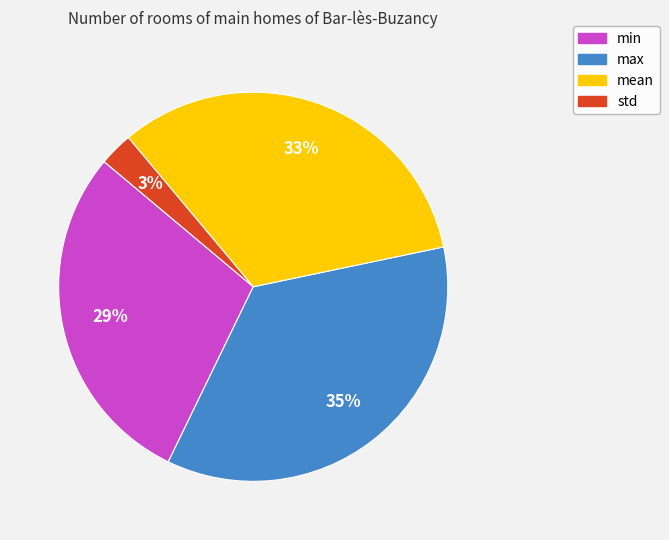

The max slice represents 35% of the pie. True or false?

True